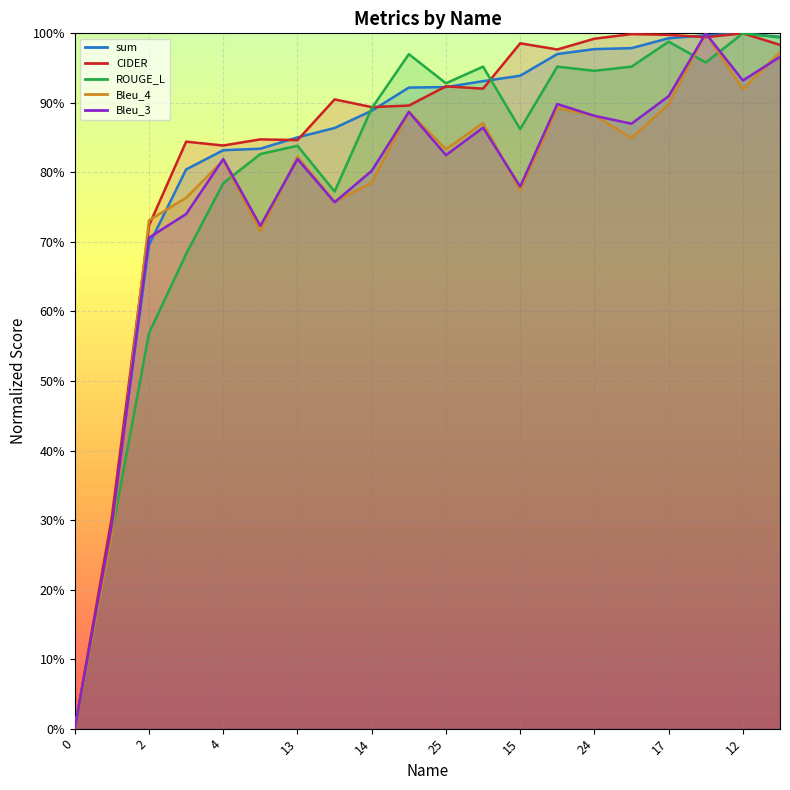

Which series has the largest total across all categories?

CIDER